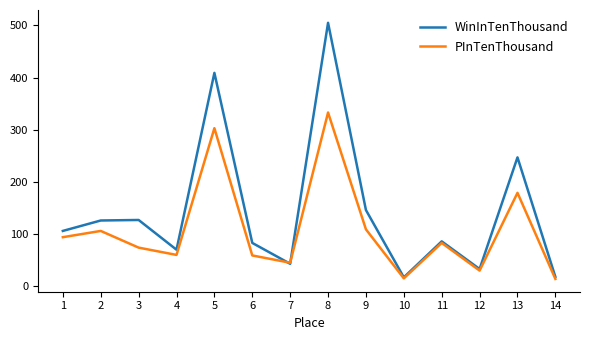

The value of WinInTenThousand at 5 is 409. True or false?

True